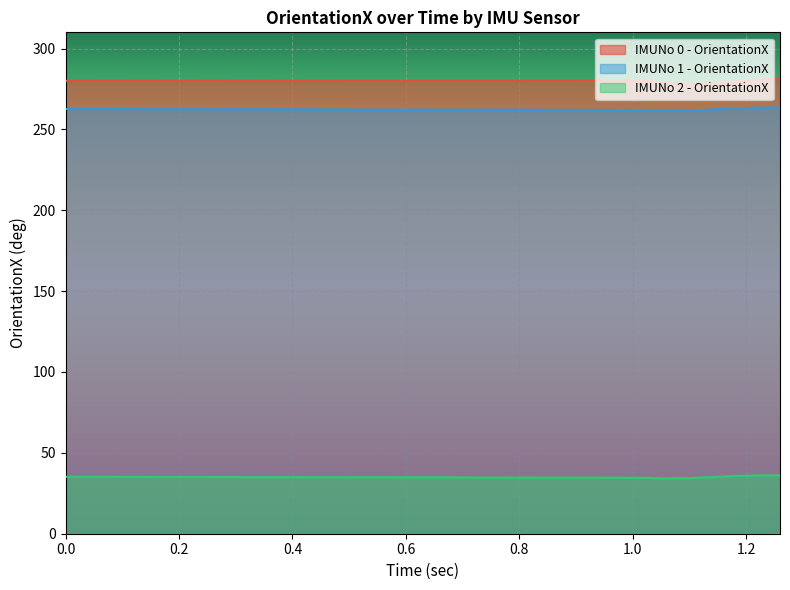

What is the highest value of the IMUNo 0 - OrientationX series?

281.4